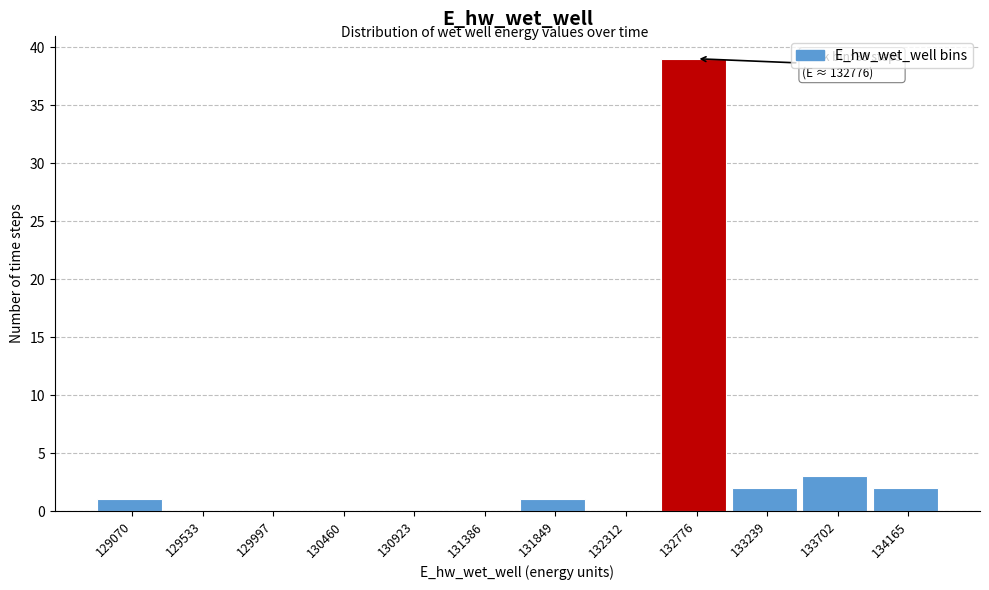

Reading right to left, transcribe all the data shown in this chart.

134165=2	133702=3	133239=2	132776=39	132312=0	131849=1	131386=0	130923=0	130460=0	129997=0	129533=0	129070=1